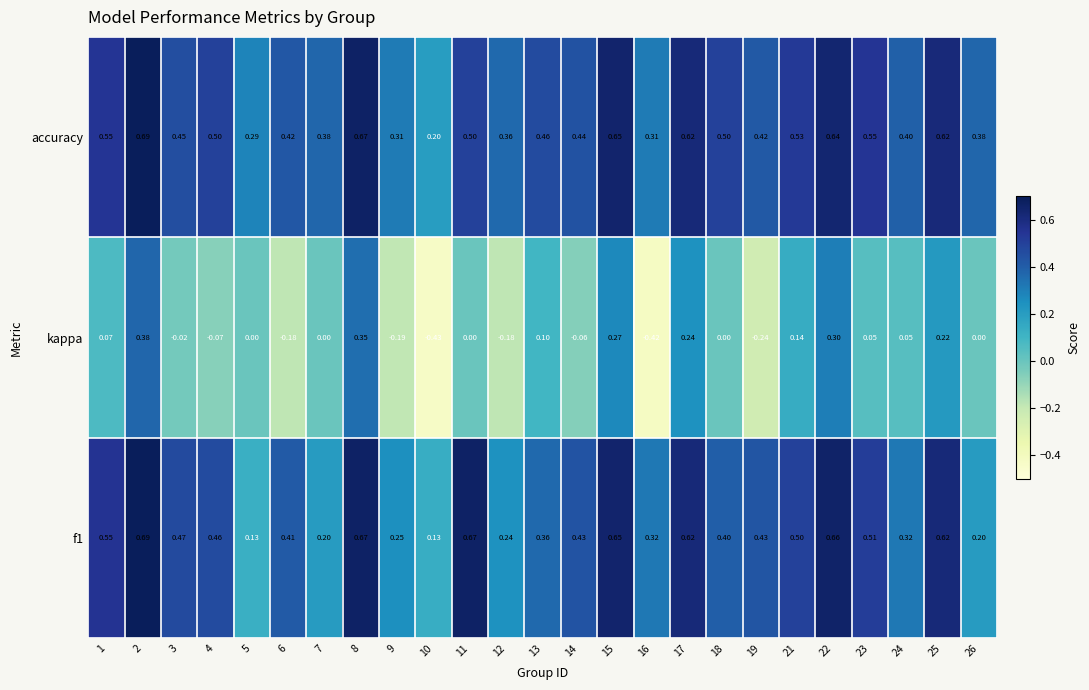

Which category has the lowest value across all series?

10